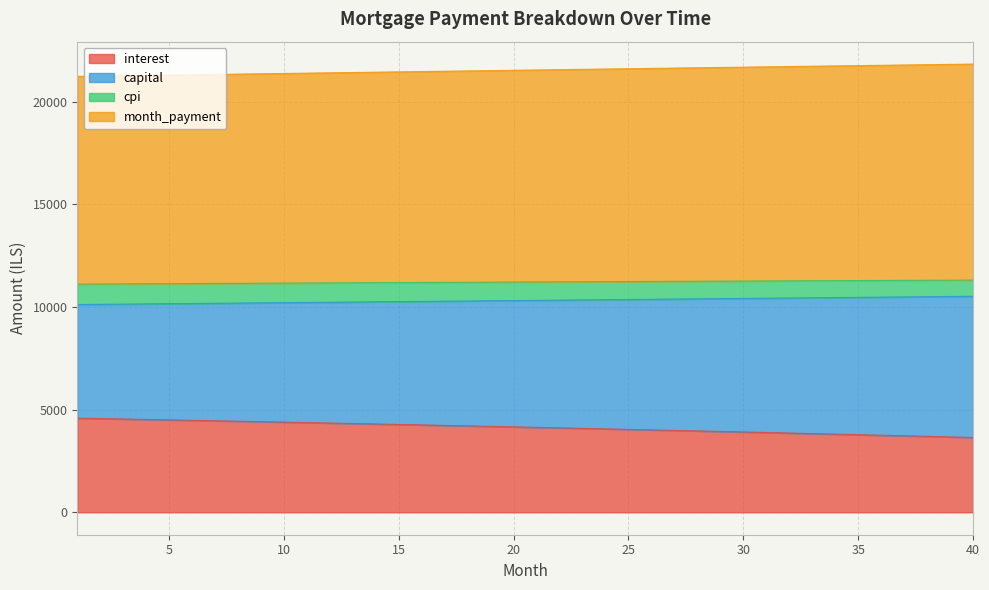

At which category is the sum across all series the highest?

40